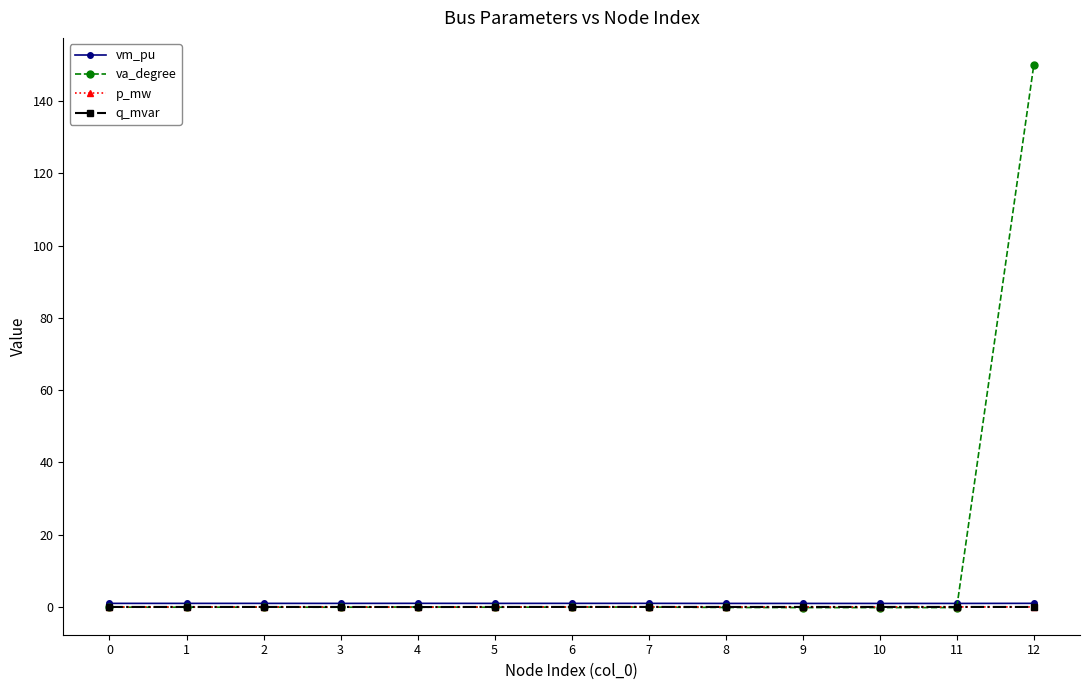

True or false: vm_pu has more than 1 points higher than both neighbors.

True